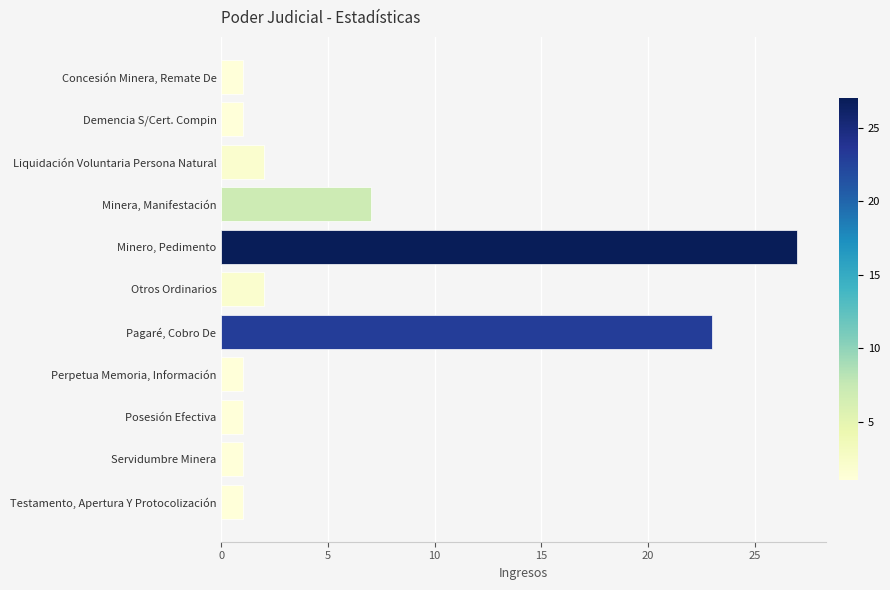

Which has a higher value, Pagaré, Cobro De or Minero, Pedimento?

Minero, Pedimento